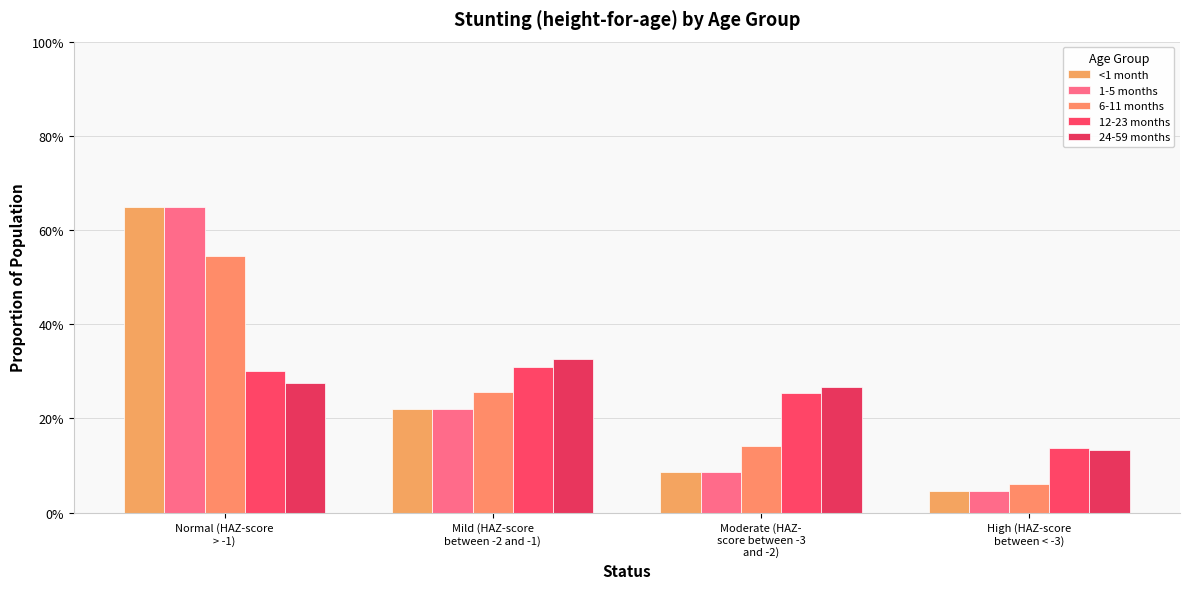

Does the chart contain stacked bars?

No